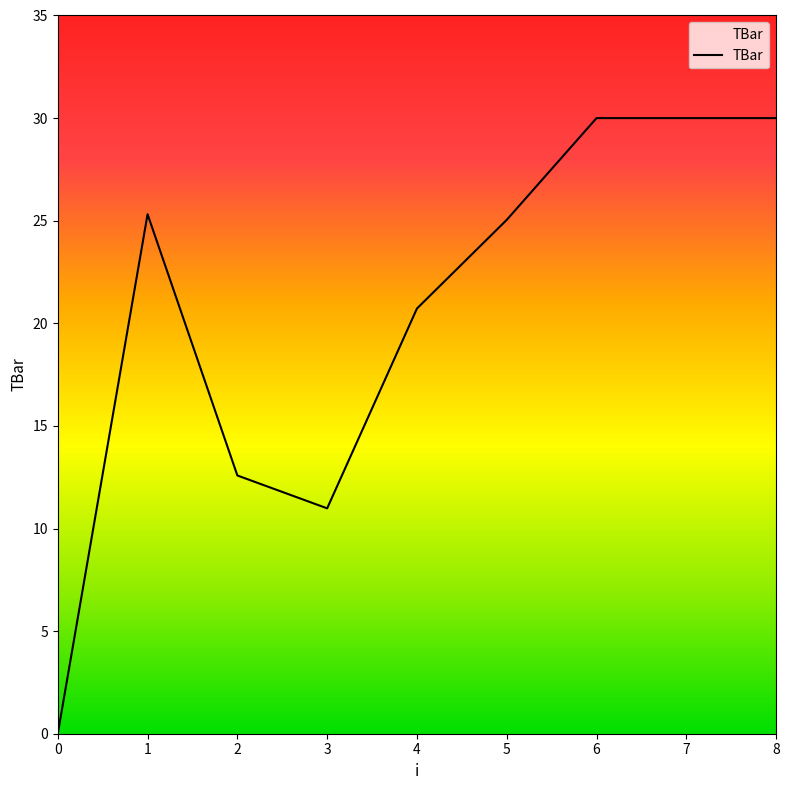

The value at 8 is 49.5. True or false?

False